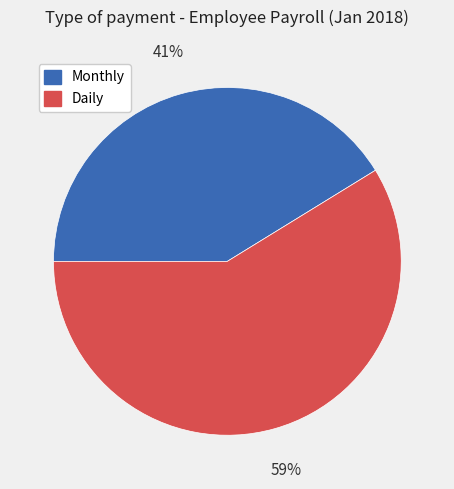

How many segments does this pie chart have?

2